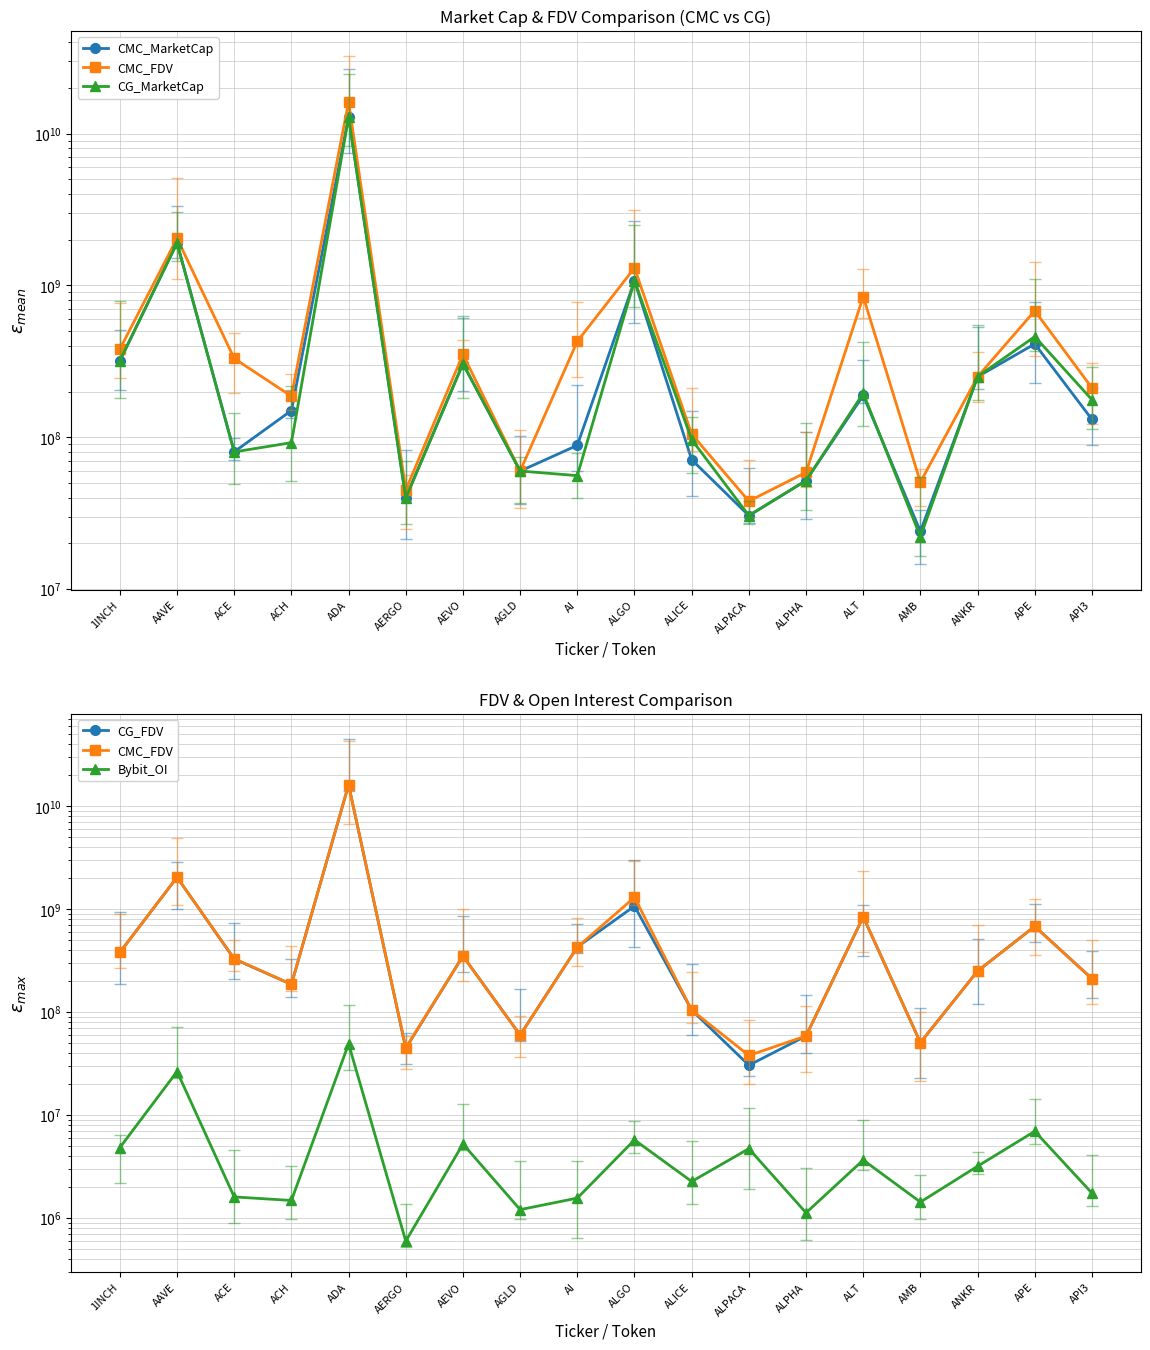

At how many categories does at least one series exceed 2081141250?

1